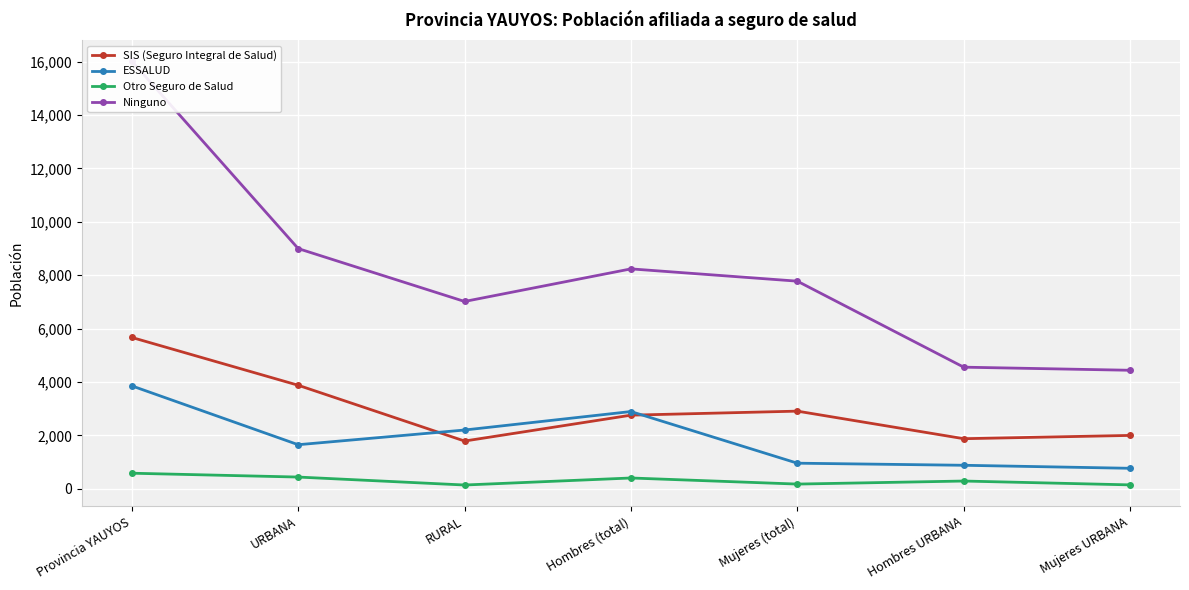

How many lines are shown in the chart?

4